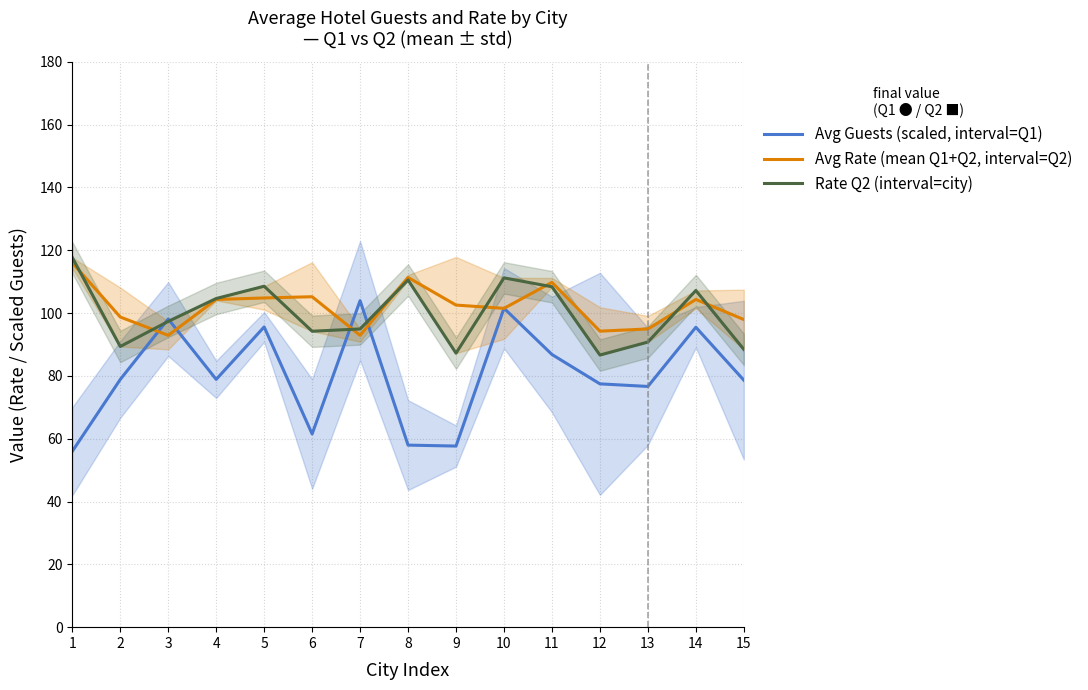

What is the difference between the maximum and minimum values in the Avg Guests (scaled, interval=Q1) series?

47.9